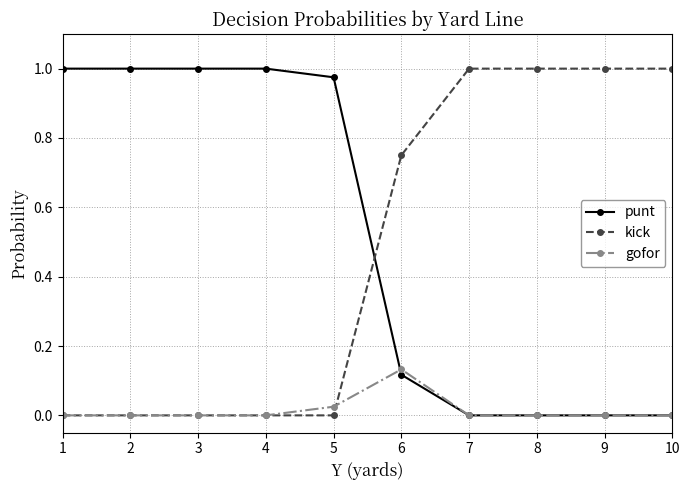

Is the value of punt at 1 greater than the value of gofor at 2?

Yes